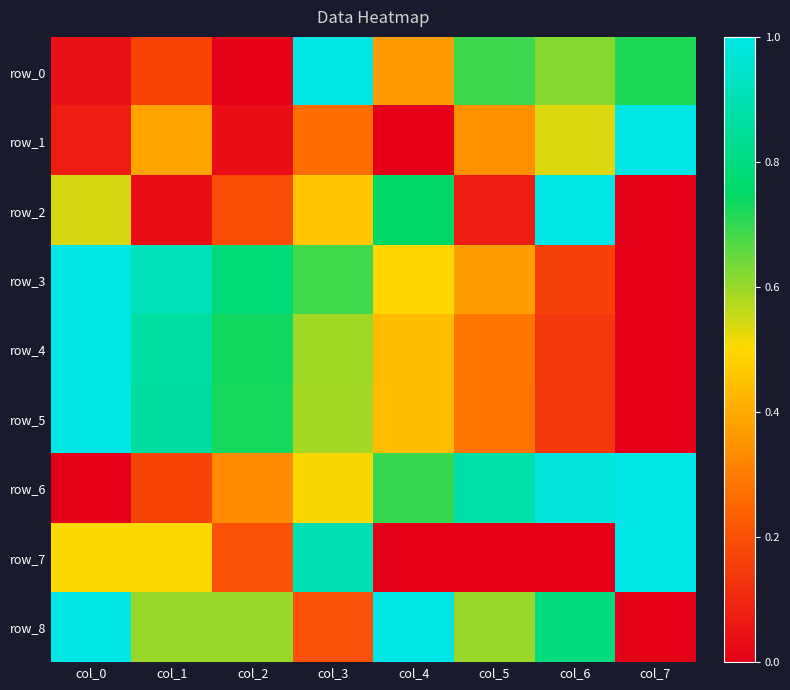

True or false: row_2 has a value of 0.1 at col_3.

False